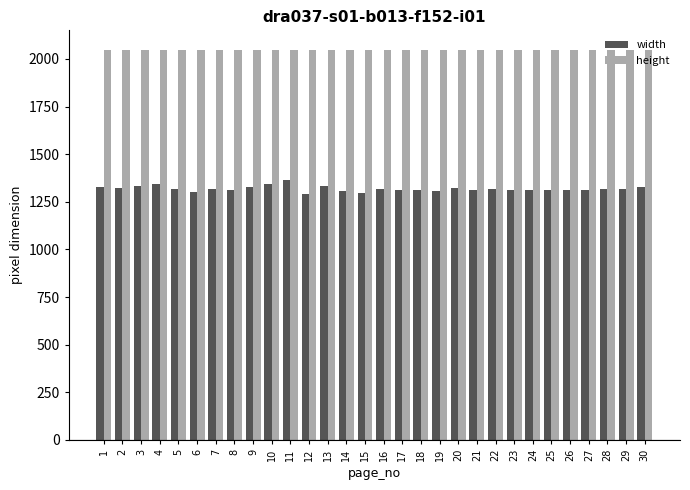

Which series has the widest spread of values?

width